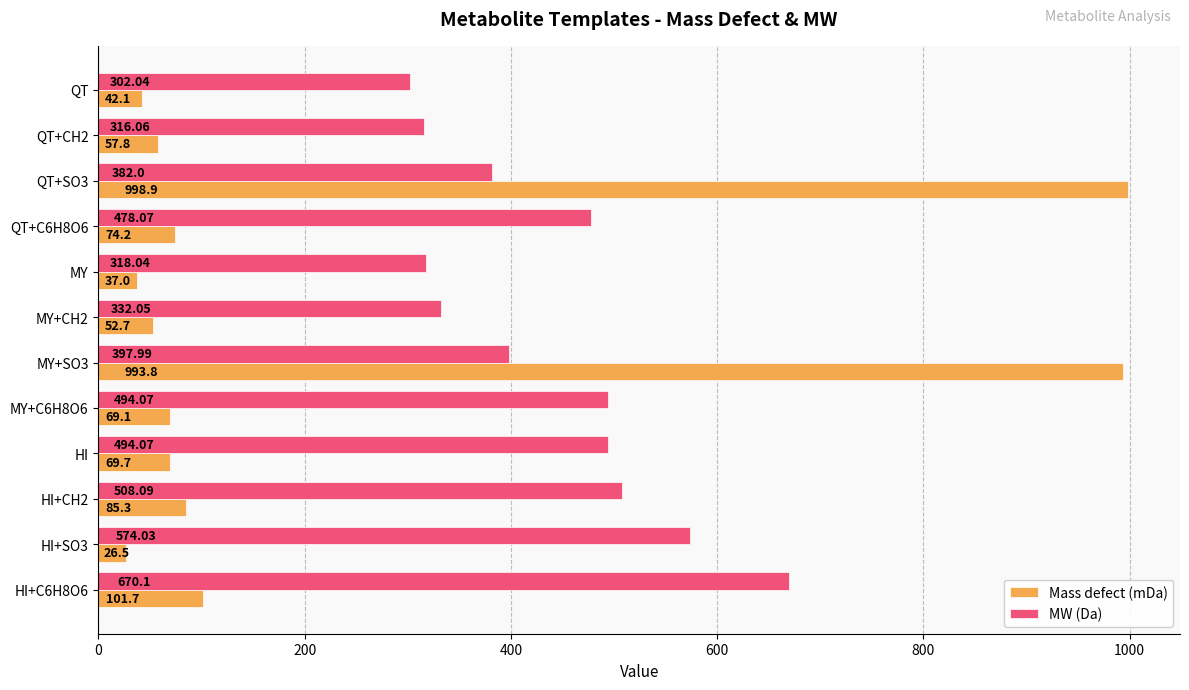

What is the minimum value for Mass defect (mDa)?

26.5